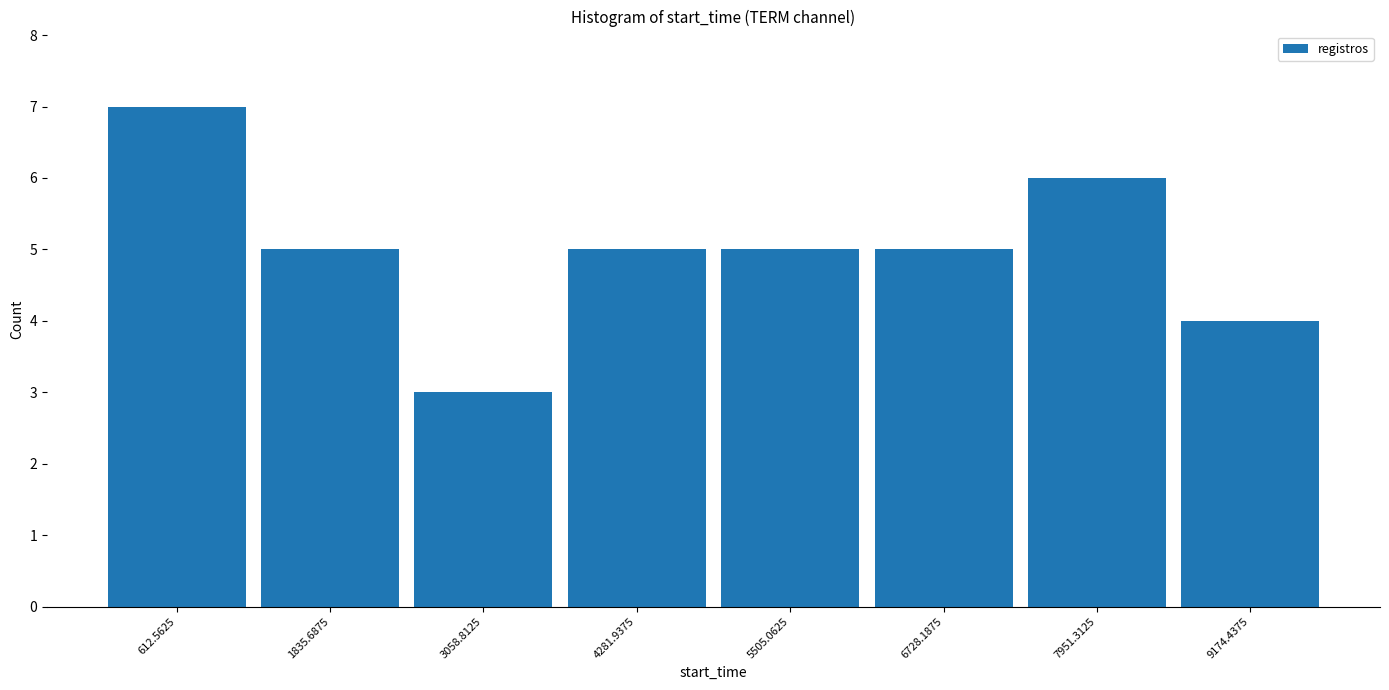

Reading left to right, list every bar in this chart as the range it spans on the x-axis followed by its height. Neither the bar edges nor the heights are printed on the chart, so give them approximately, as read against the axes.

0 to 1200: 7
1200 to 2400: 5
2400 to 3600: 3
3600 to 4800: 5
4800 to 6200: 5
6200 to 7400: 5
7400 to 8600: 6
8600 to 9800: 4